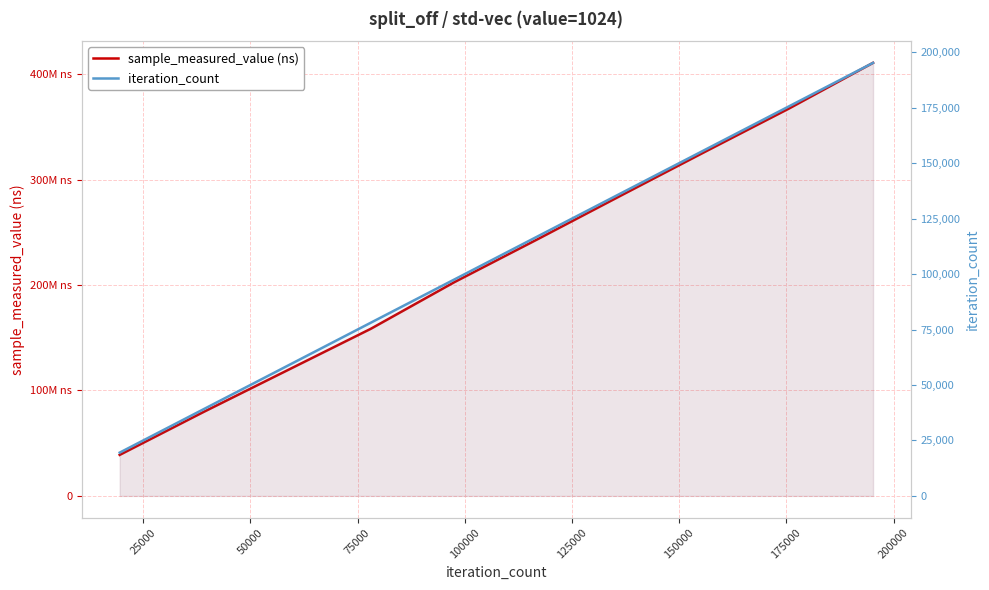

How many values in the sample_measured_value (ns) series are below 243694851?

5